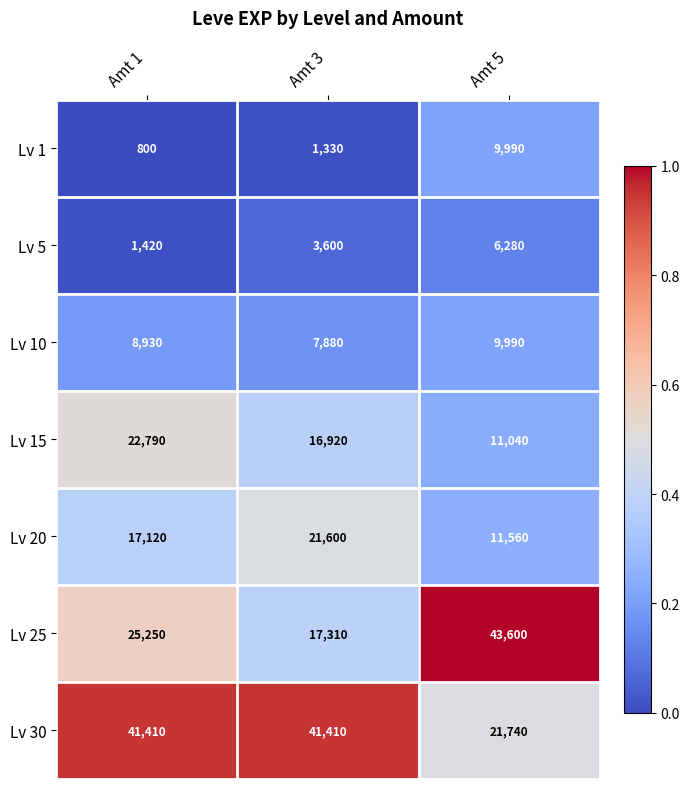

Which series has the largest range (max minus min)?

Lv 25